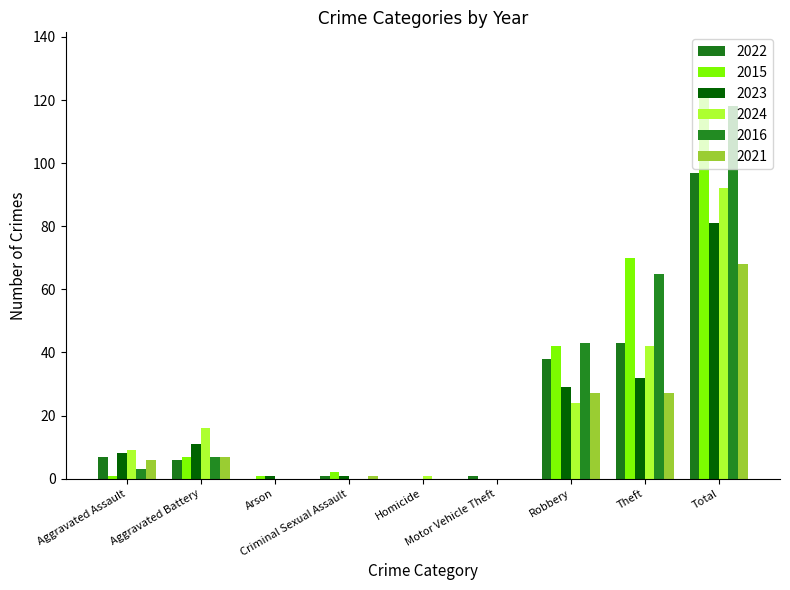

How many groups of bars are there?

9